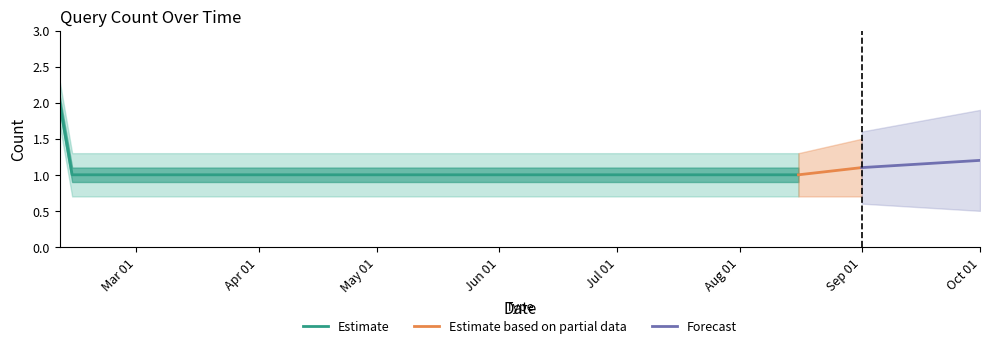

What is the average value?

1